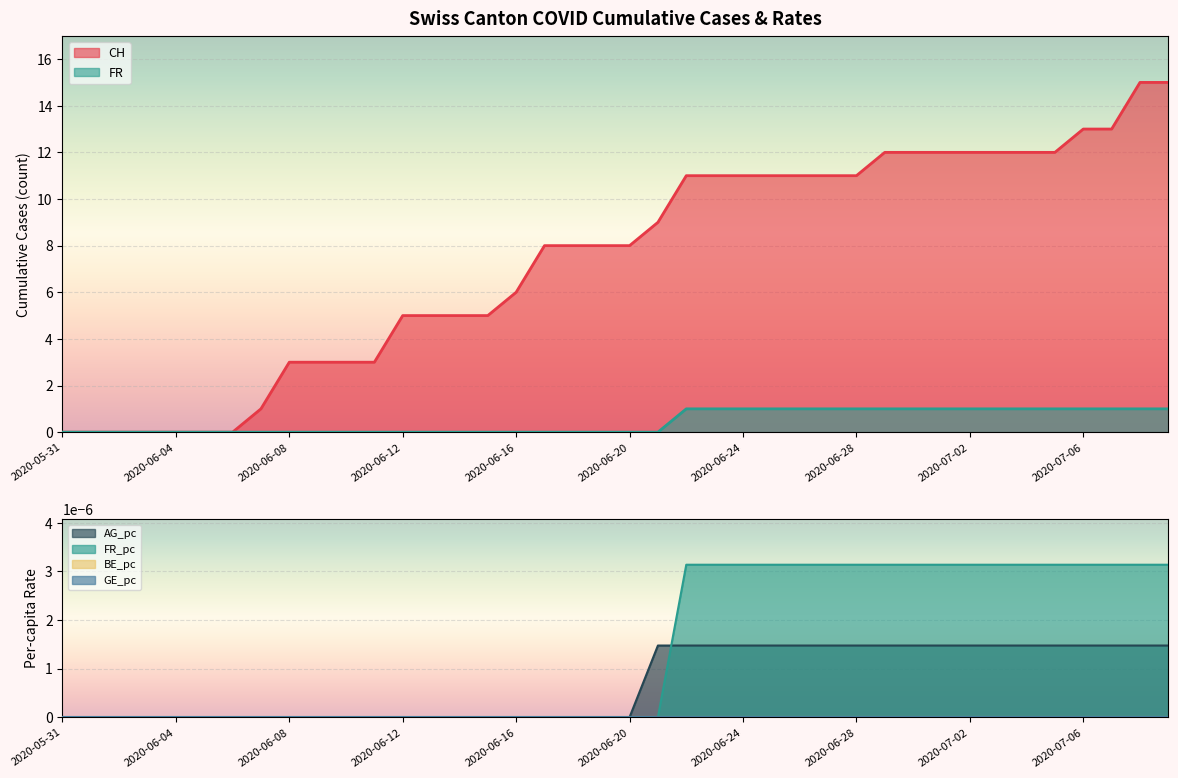

True or false: FR_pc and CH cross at least once.

False